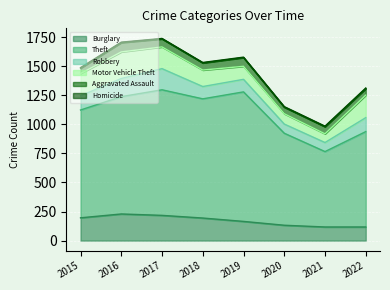

The Theft series shows 338 at 2020. True or false?

False